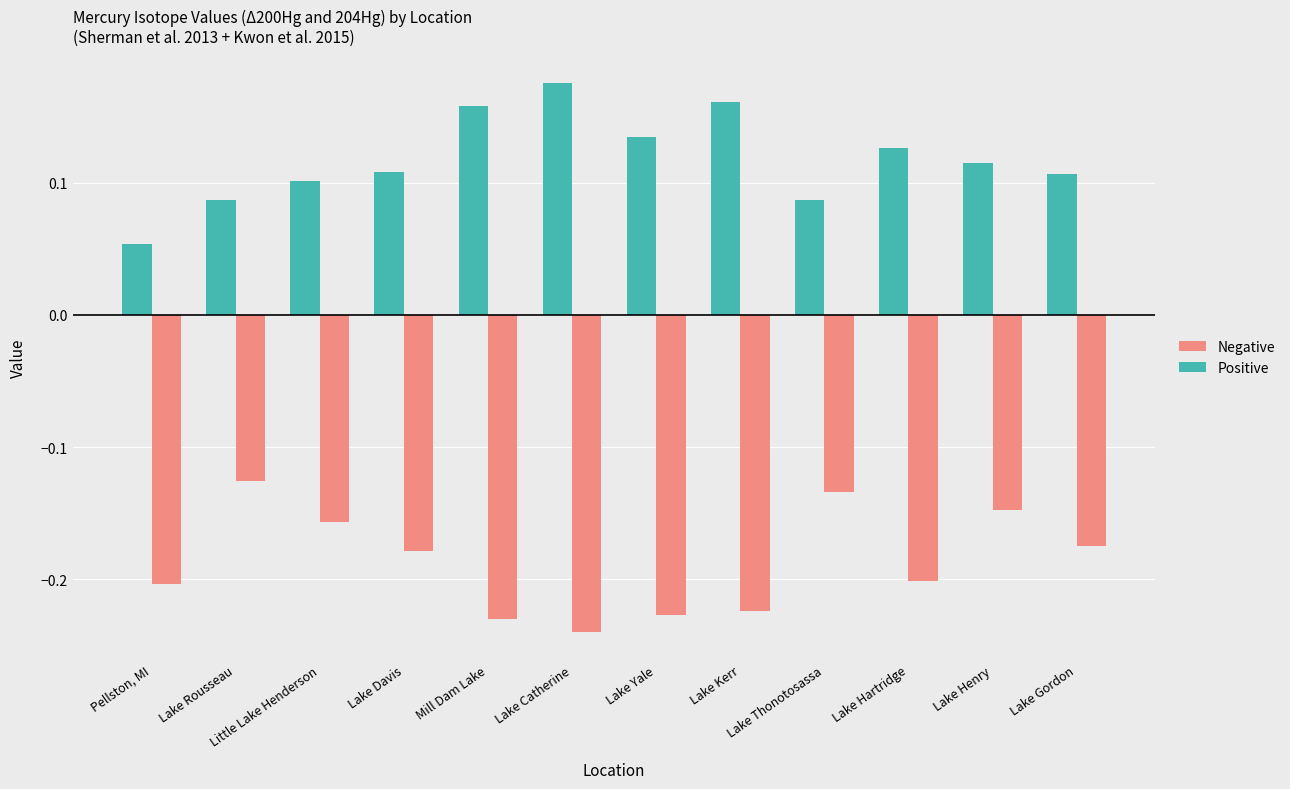

What value does the delta200Hg series have at Mill Dam Lake?

0.2